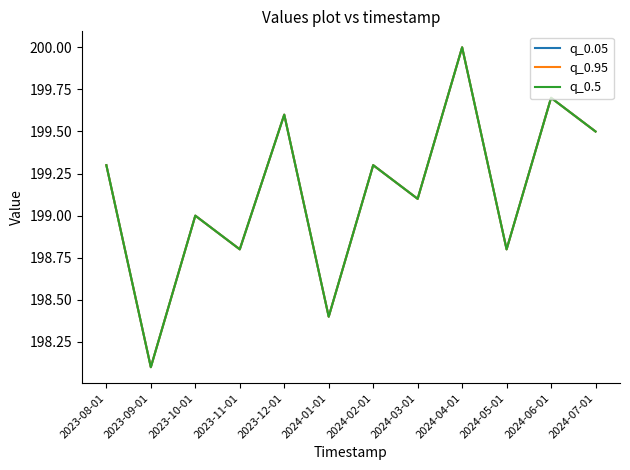

At which category does q_0.05 reach its first local valley?

2023-09-01